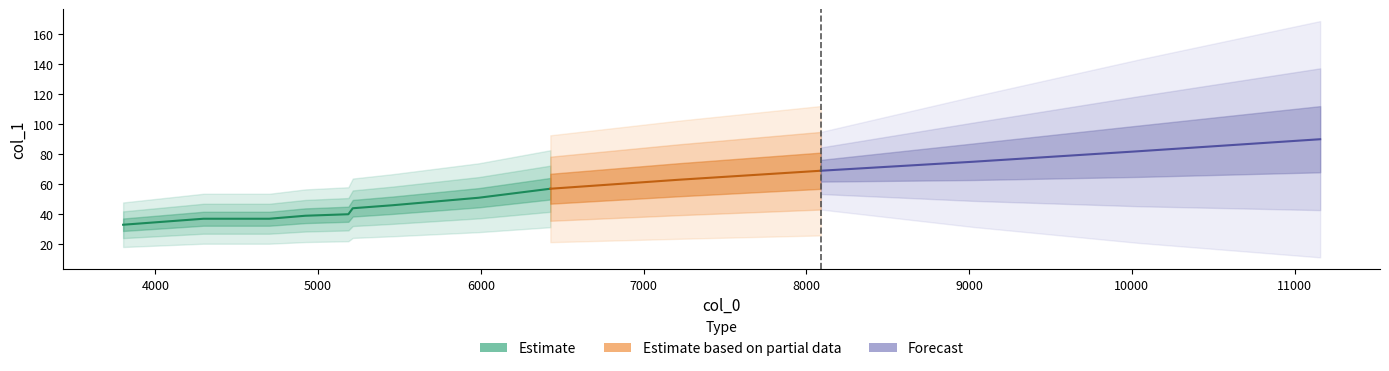

At which category does the chart reach its peak across all series?

11157